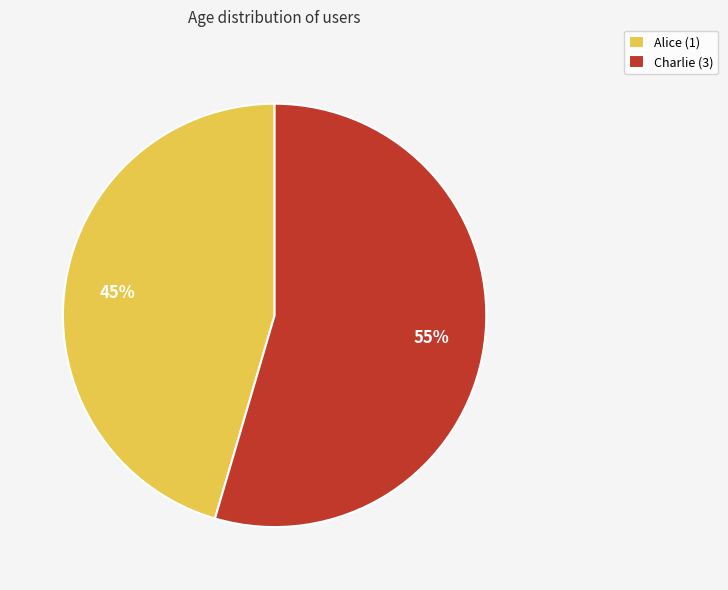

Which has a higher value, Alice (1) or Charlie (3)?

Charlie (3)